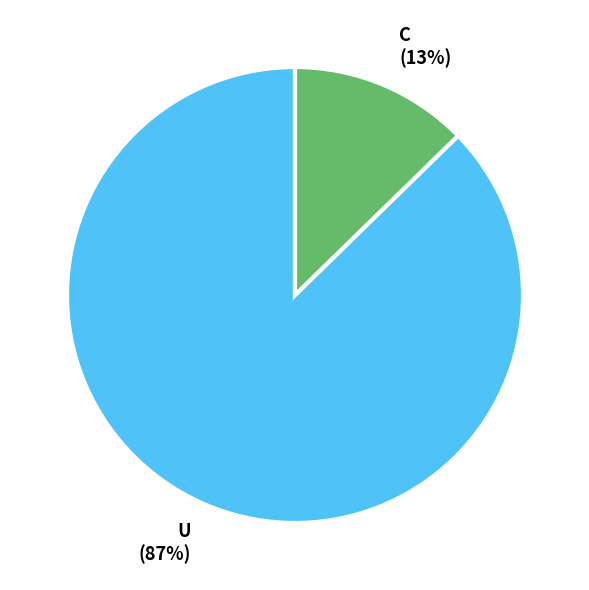

To the nearest percent, what is the average slice percentage?

50%